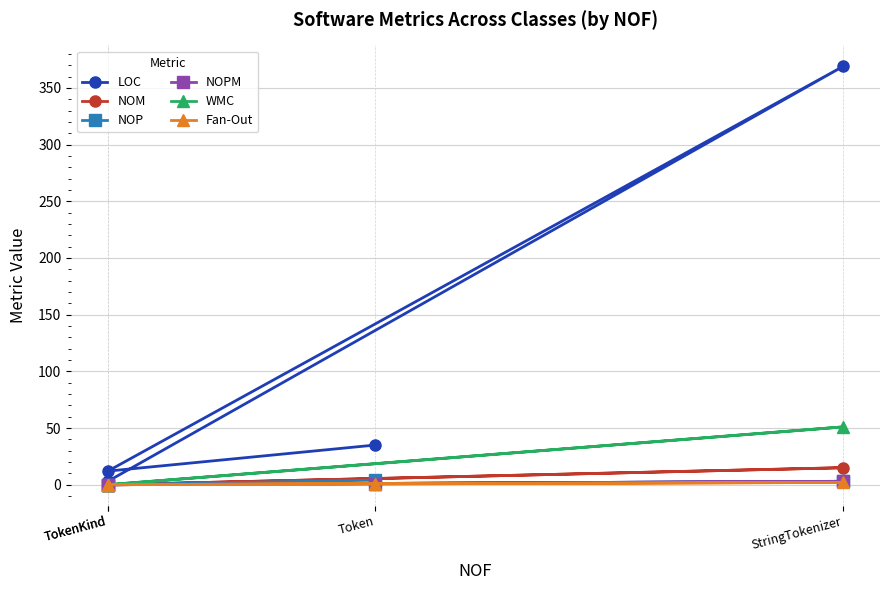

What is the sum of the NOPM values at StringTokenizer and TokenKind?

3